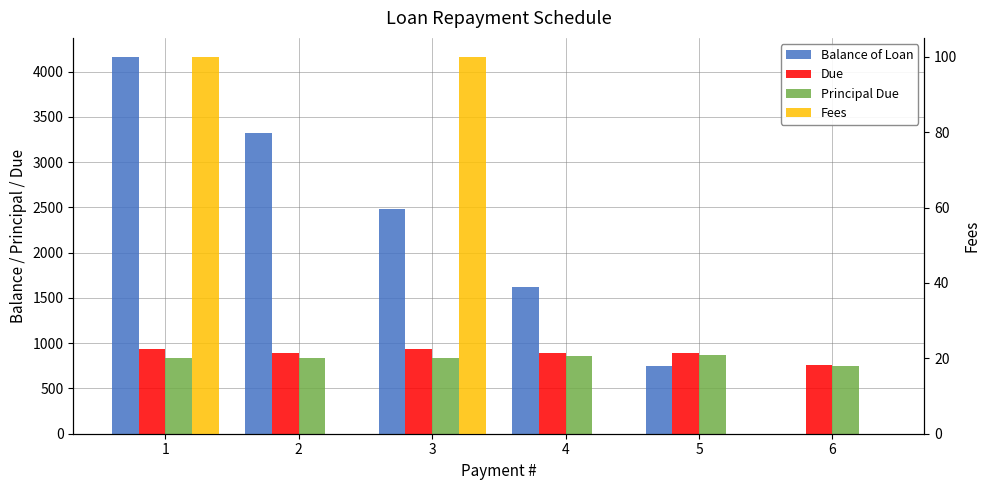

Read the Principal Due value at 2.

841.7